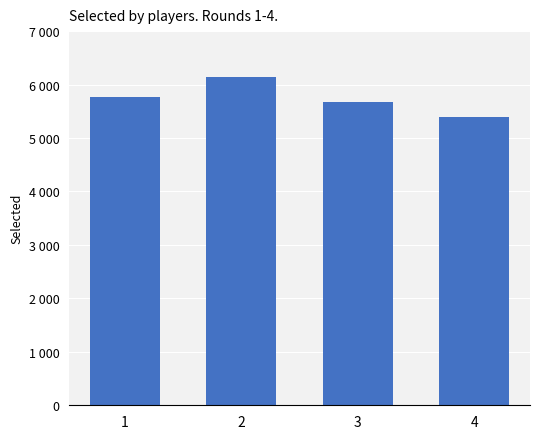

Which has a higher value, 4 or 2?

2